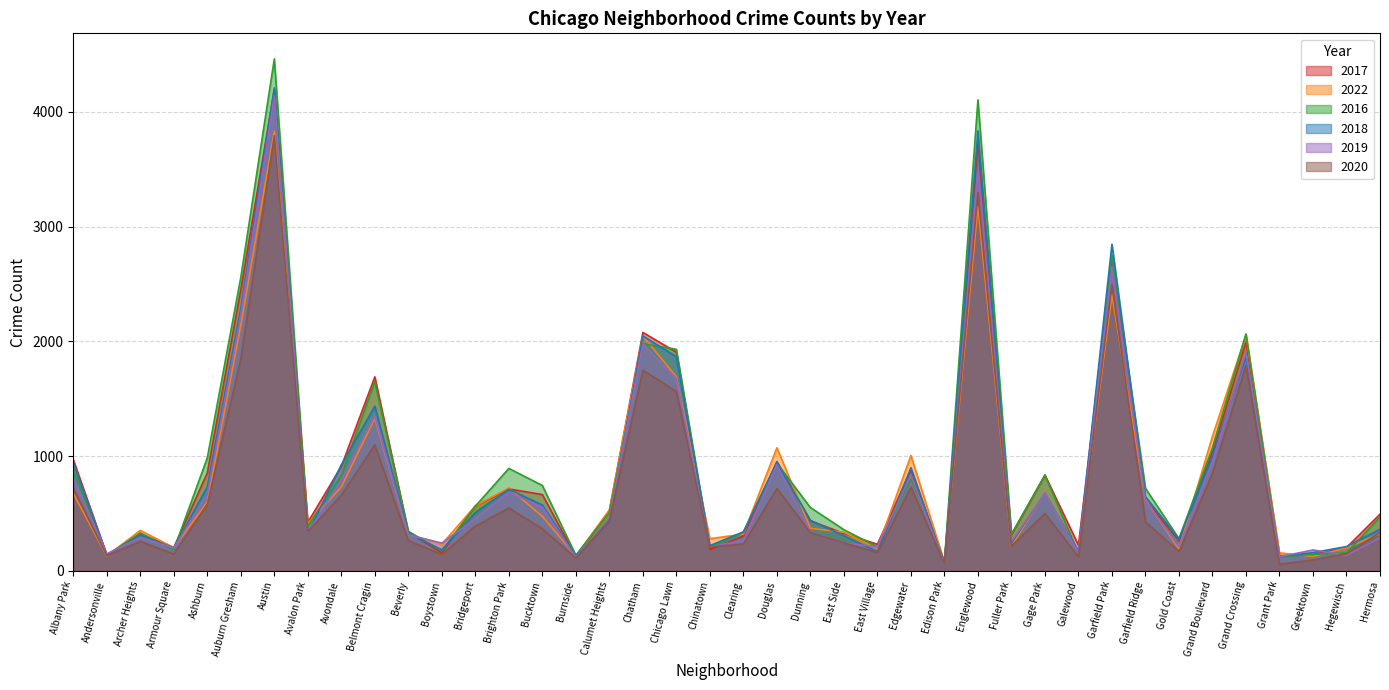

What is the value of the 2018 point at the 5th from the left?

731